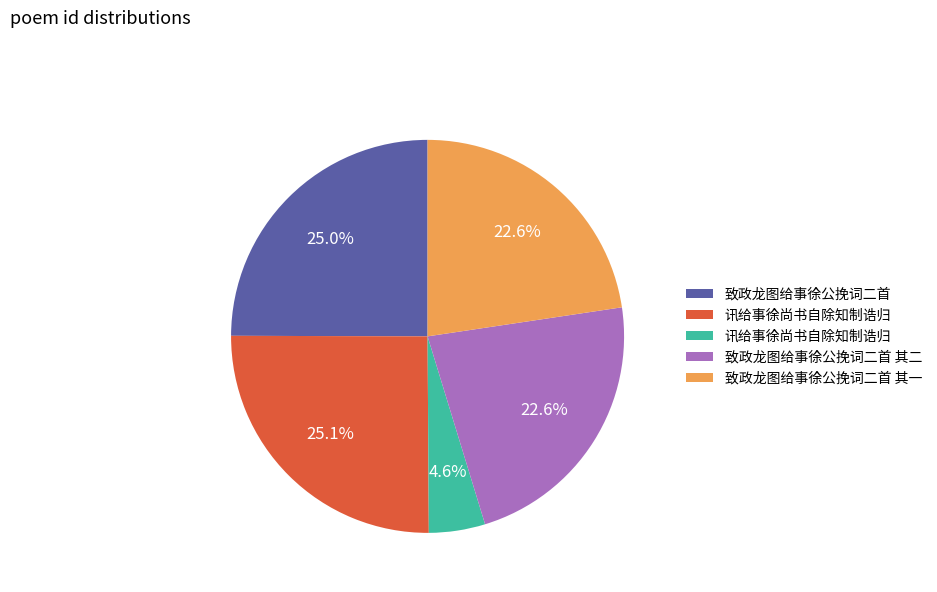

Is there any slice that represents more than half of the pie?

No